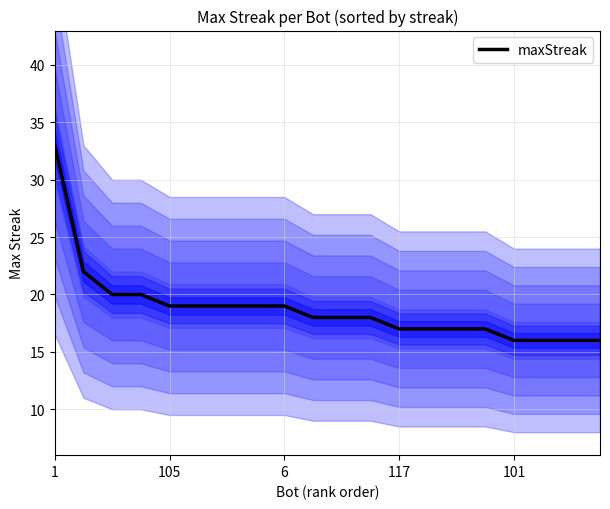

The value of maxStreak at 105 is 19. True or false?

True